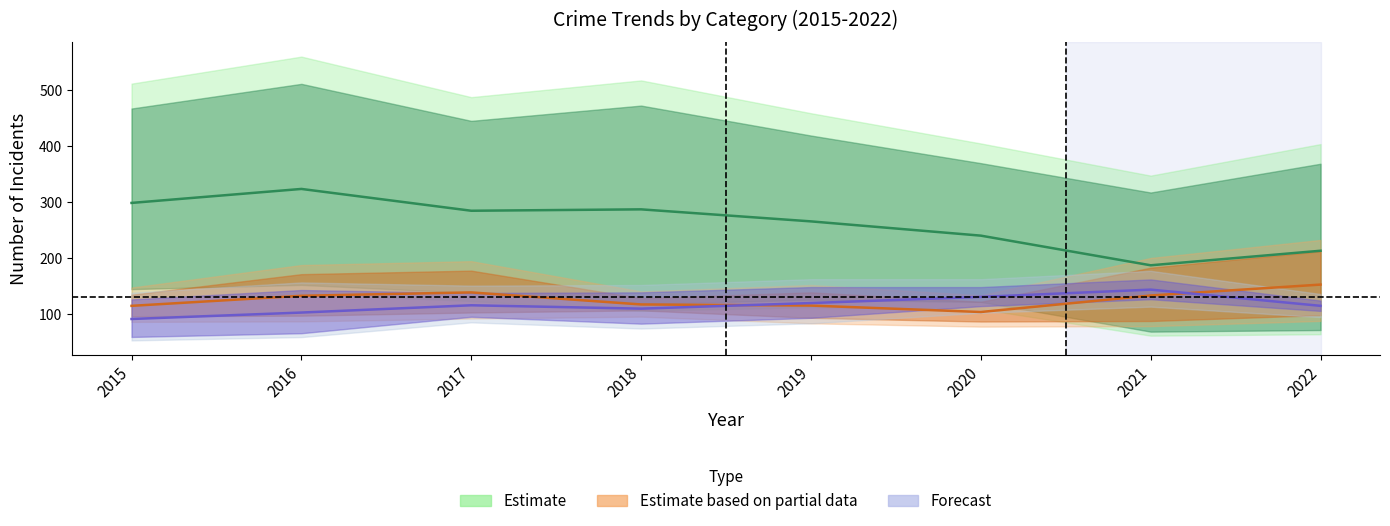

How many data points does each series have?

8